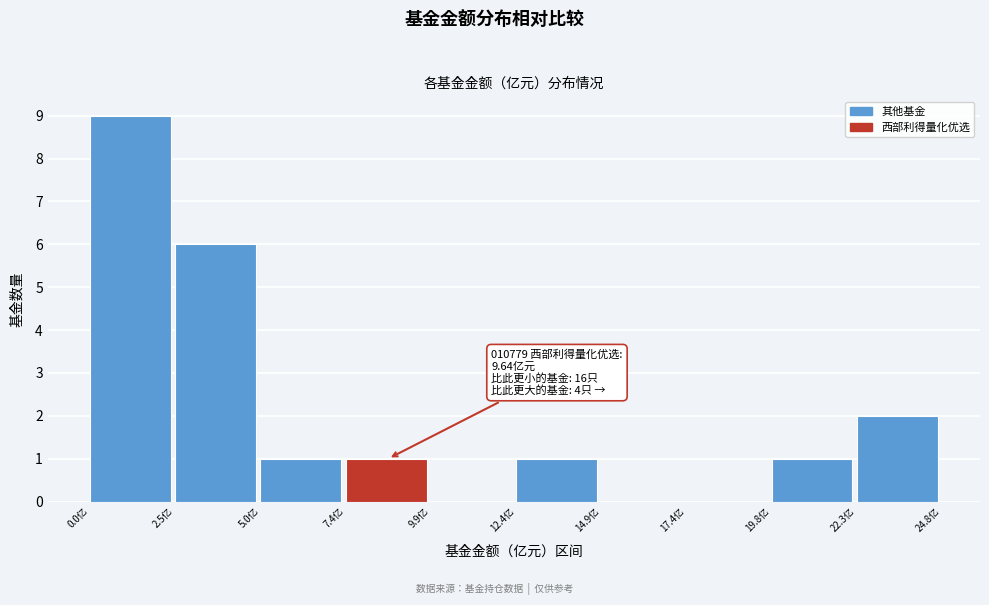

Which range on the x-axis has the tallest bar?

0.0 to 2.5